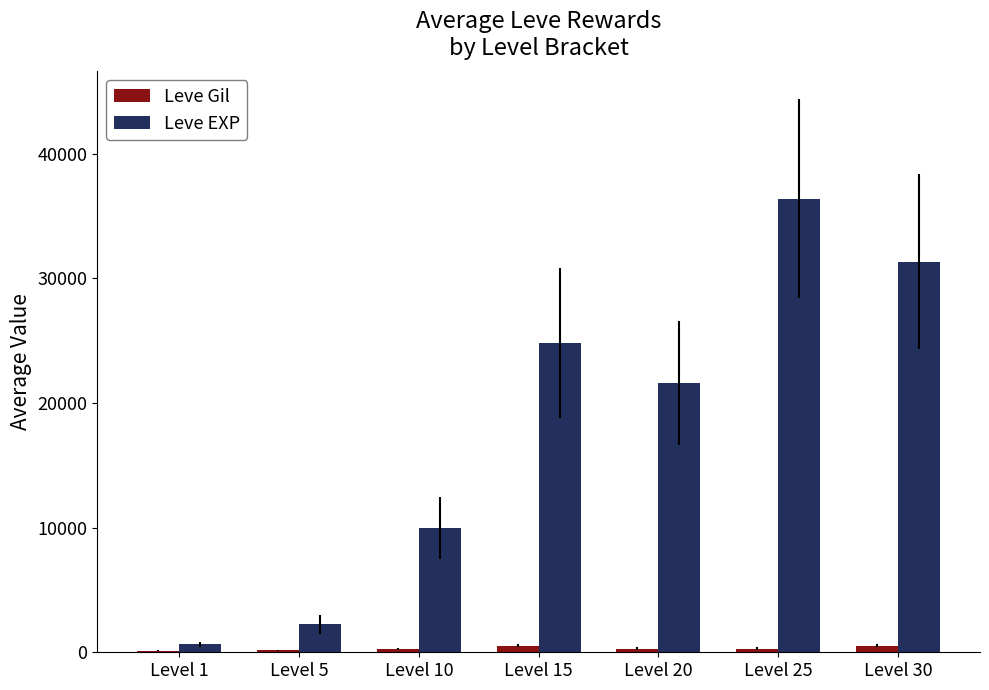

Read the Leve EXP value at Level 20.

21600